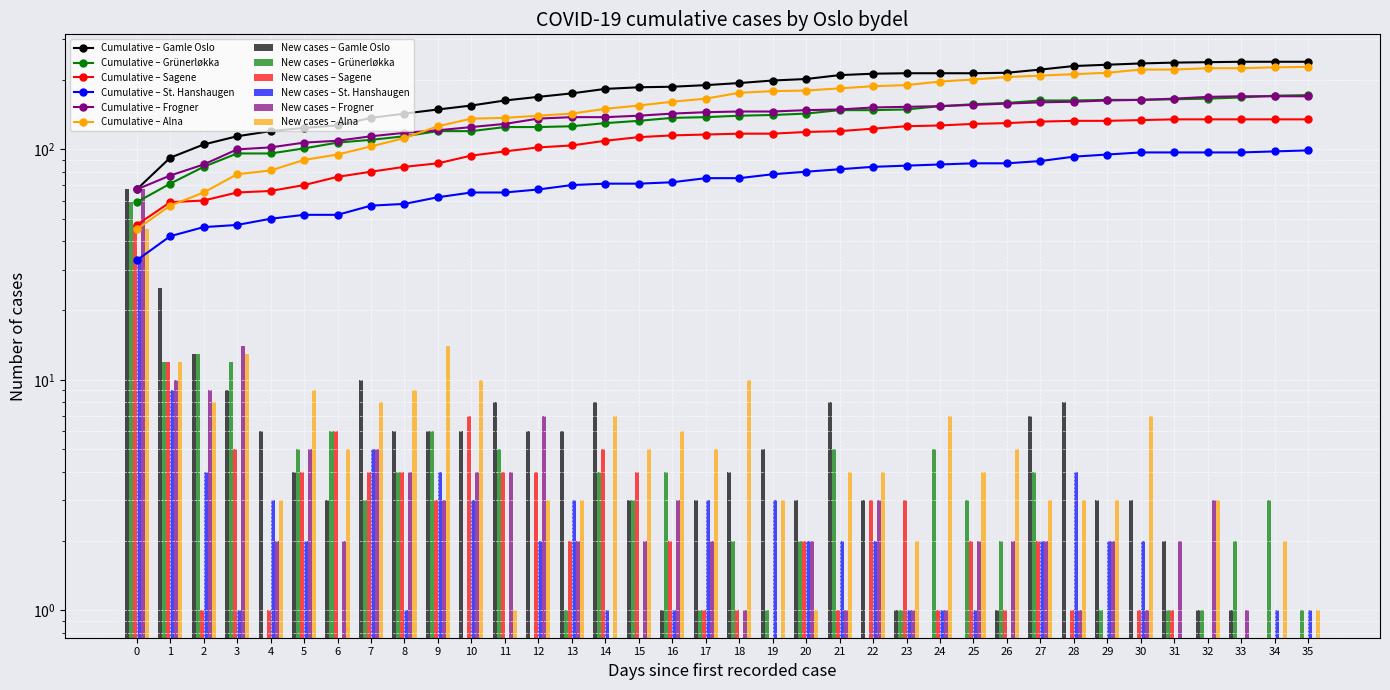

Which series has the widest spread of values?

Alna